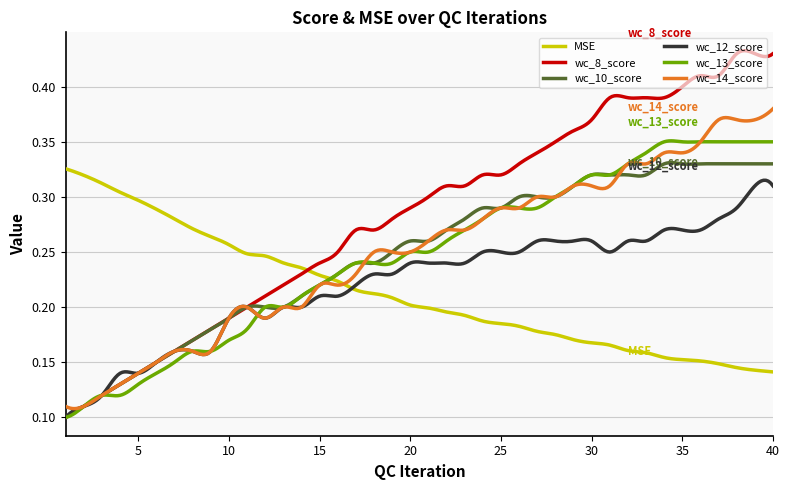

Which series has the widest spread of values?

wc_8_score